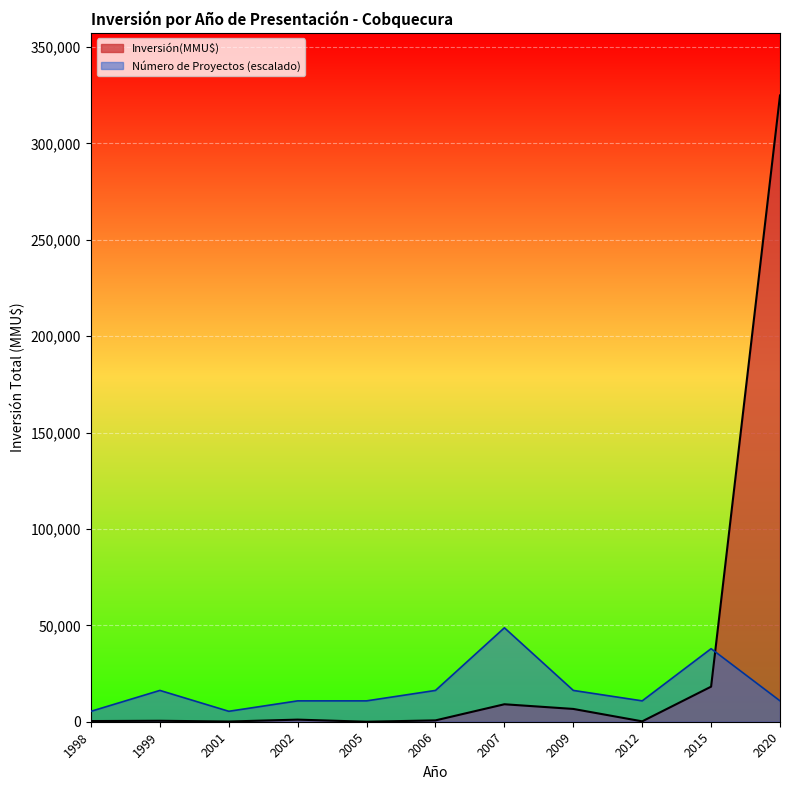

Rank the series at 2006 from lowest to highest value.

Inversión(MMU$), Número de Proyectos (escalado)